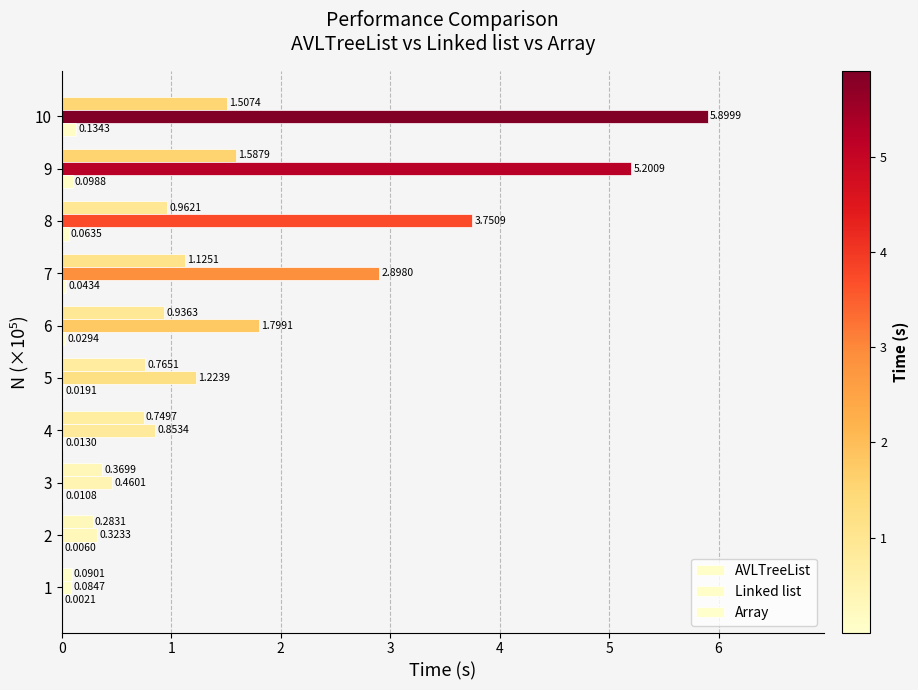

Count the number of data series in this chart.

3